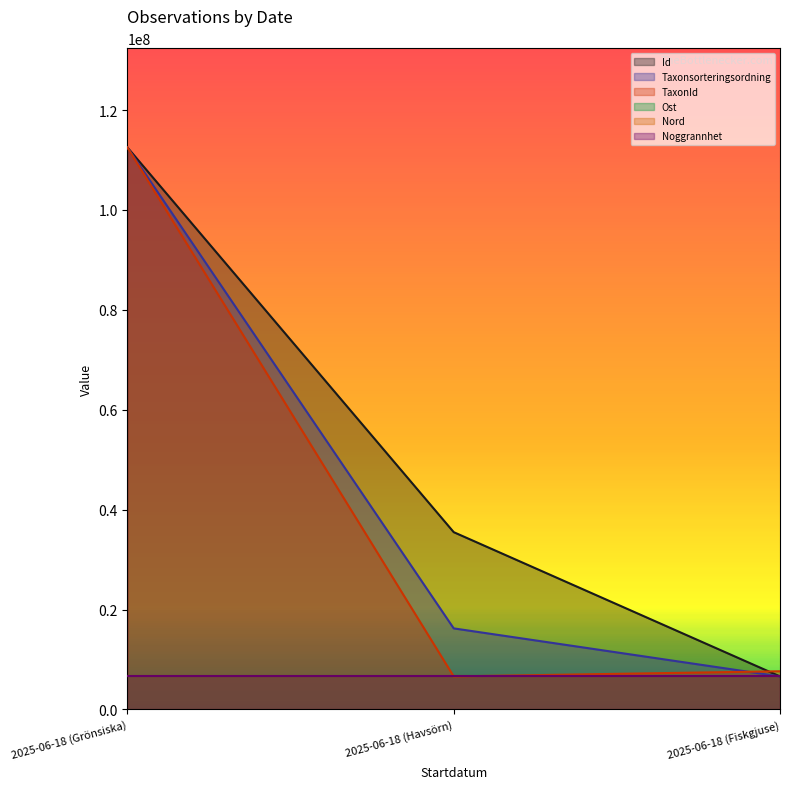

At which label does Id first exceed 35495363?

2025-06-18 (Grönsiska)